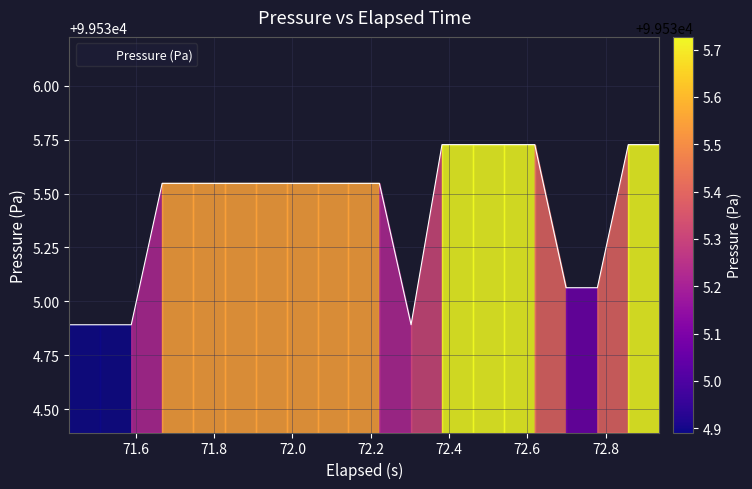

What is the smallest value displayed?

99534.9